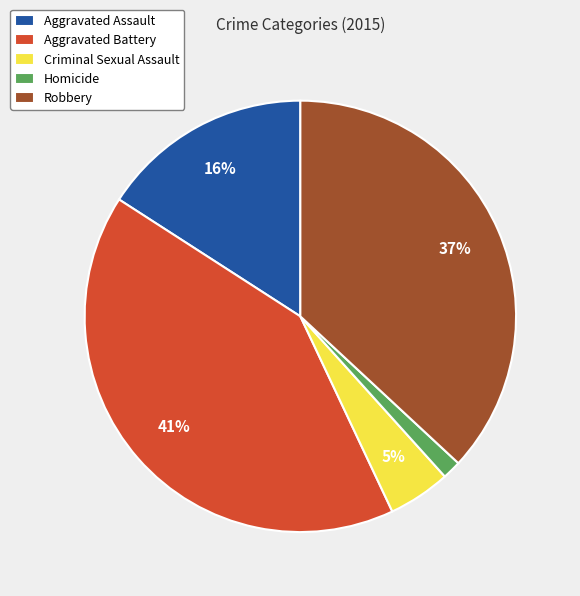

Combined, do Aggravated Battery and Robbery account for over 50%?

Yes